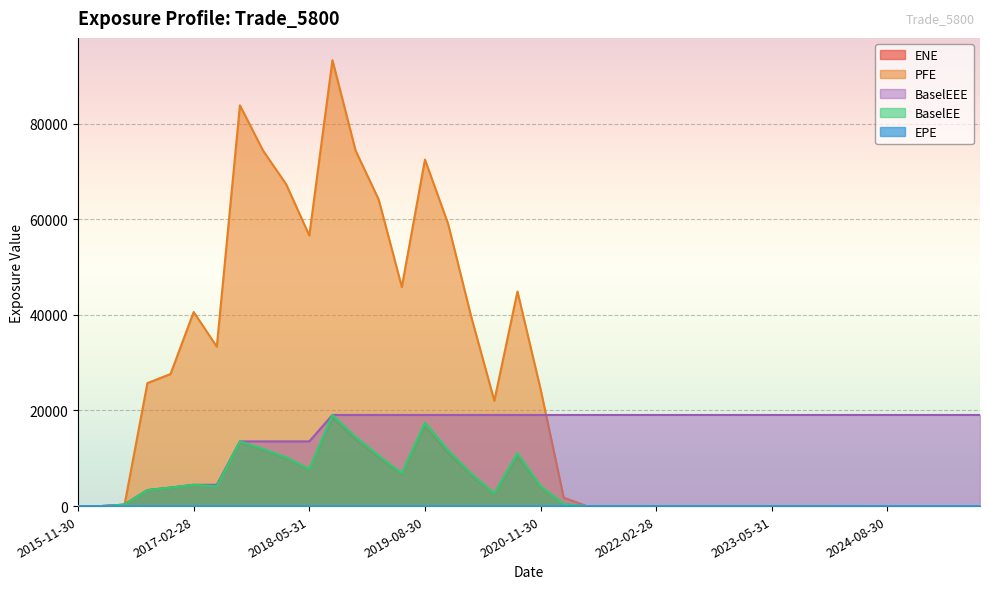

Read the BaselEE value at 2018-02-28.

10179.4